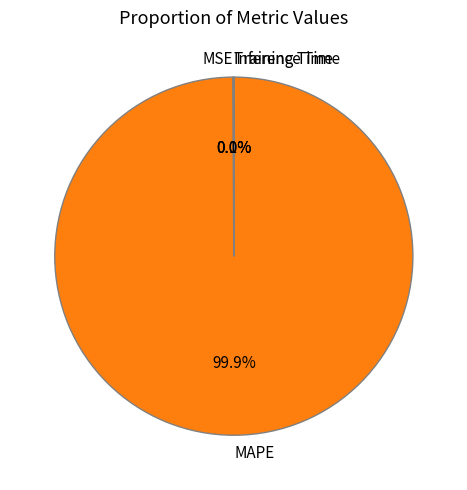

To the nearest percent, what is the difference between the largest and smallest slice percentages?

100%